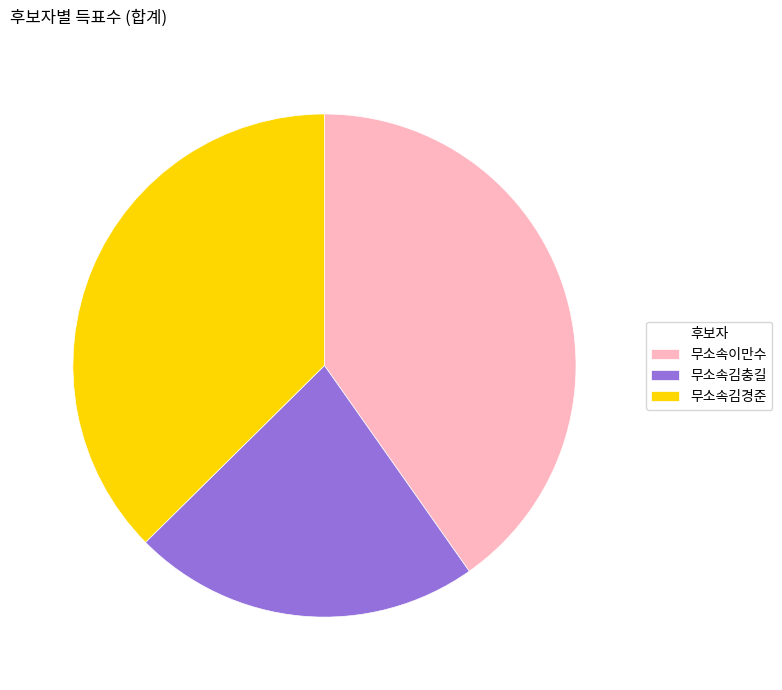

Is it true that 무소속이만수 is 40% of the pie?

True